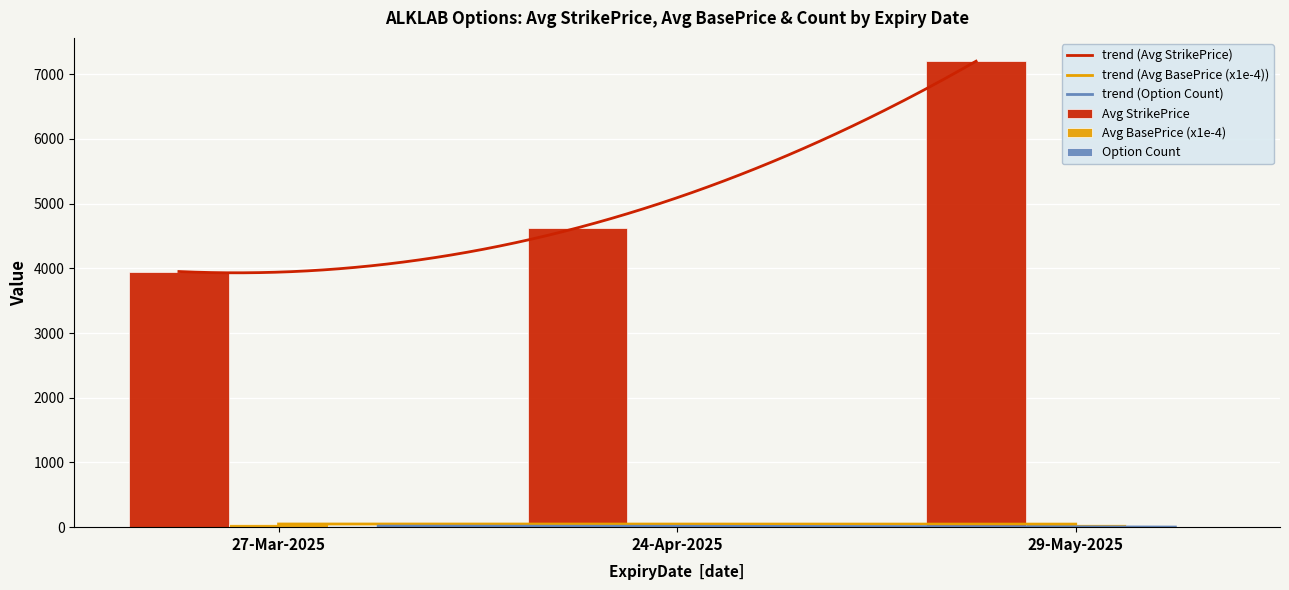

At which label does StrikePrice reach its minimum?

27-Mar-2025